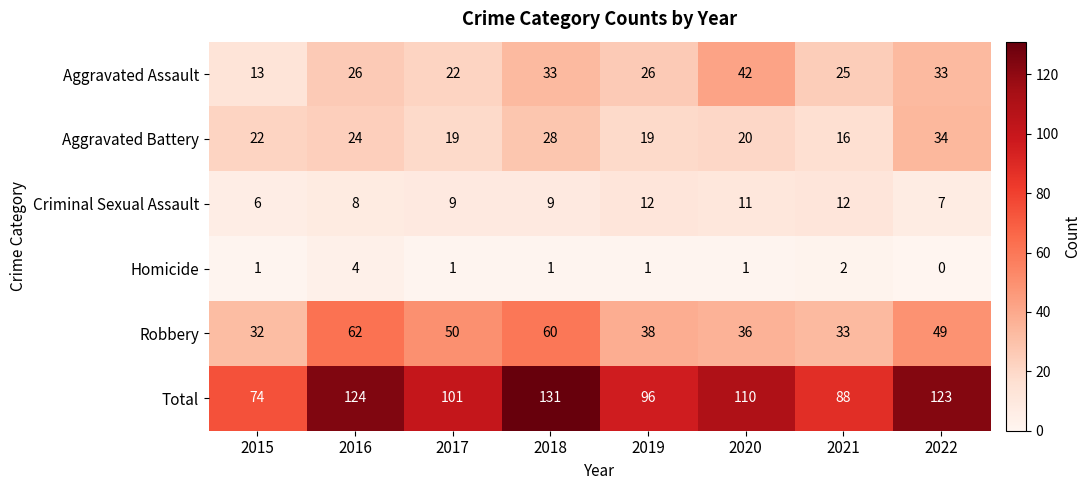

Rank the series at 2016 from lowest to highest value.

Homicide, Criminal Sexual Assault, Aggravated Battery, Aggravated Assault, Robbery, Total